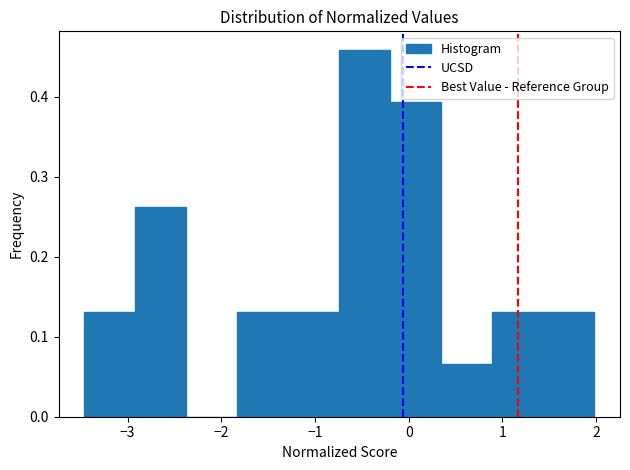

Which range on the x-axis has the tallest bar?

-0.7 to -0.2